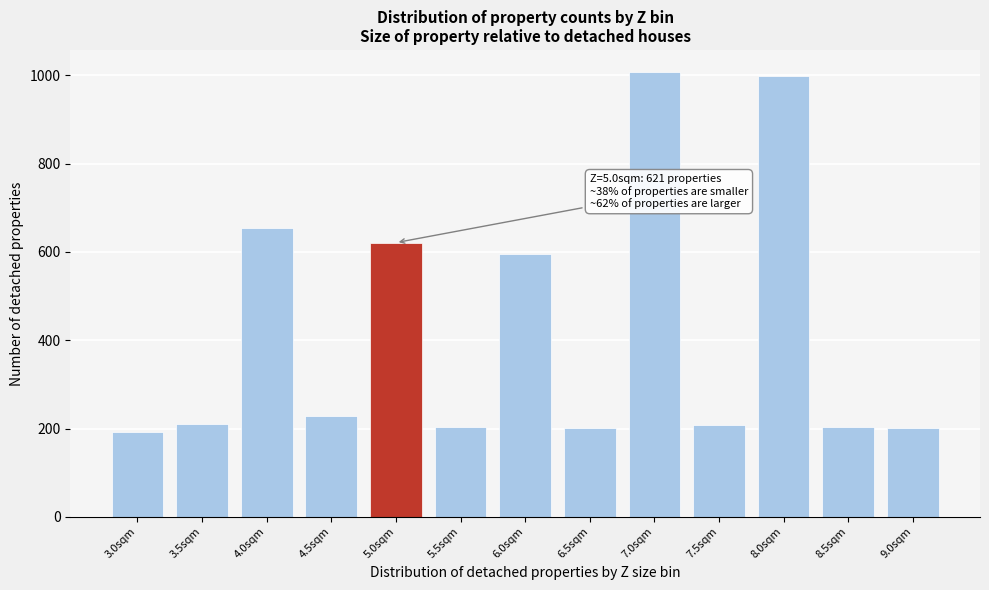

What is the label of the 9th bar from the right?

5.0sqm